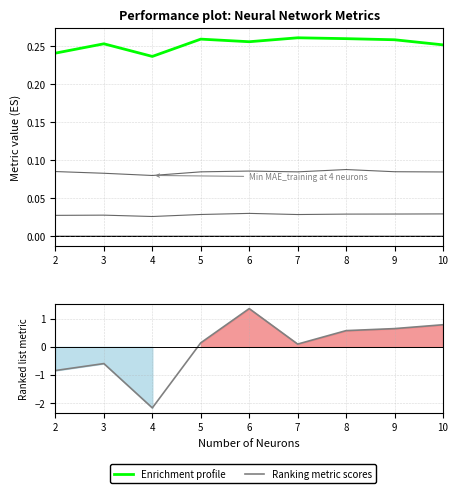

True or false: Ranking metric scores has more than 0 points higher than both neighbors.

True